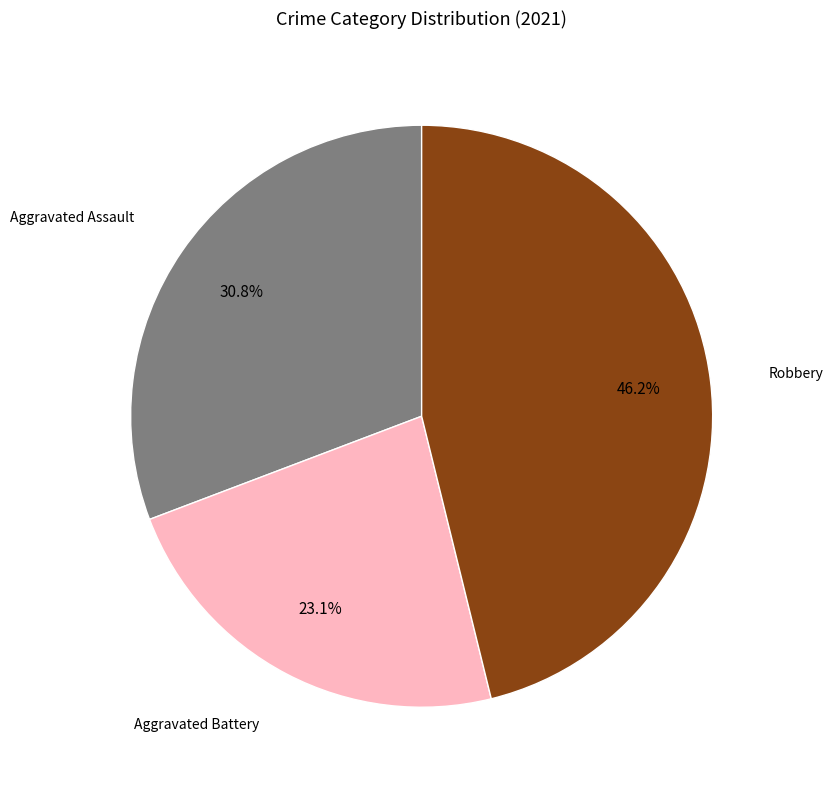

Is there any slice that represents more than half of the pie?

No